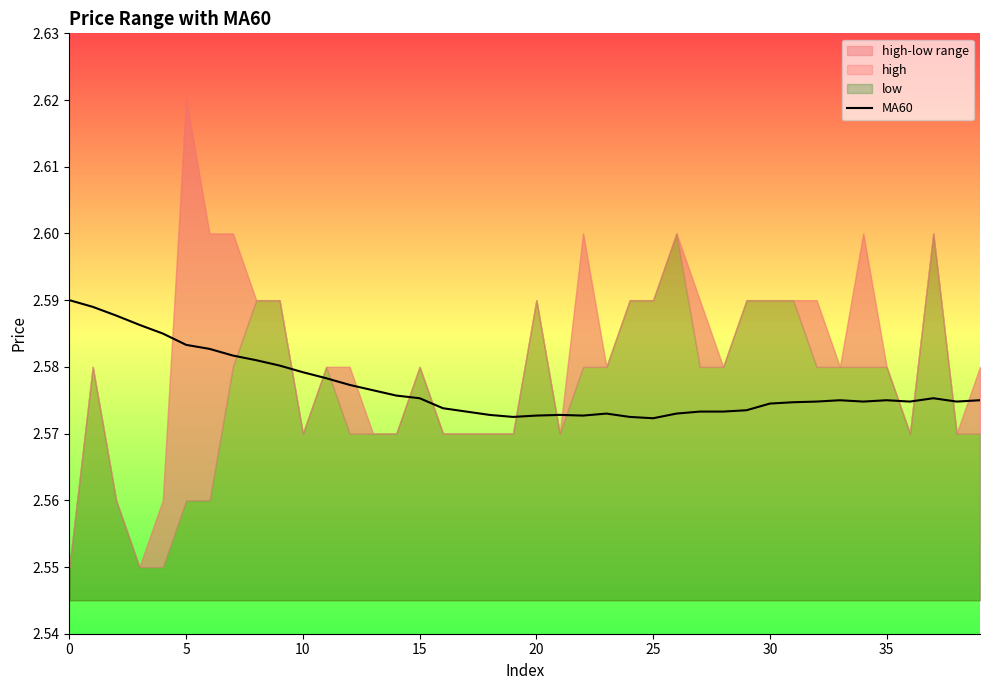

Does the chart display data point markers on the line(s)?

No